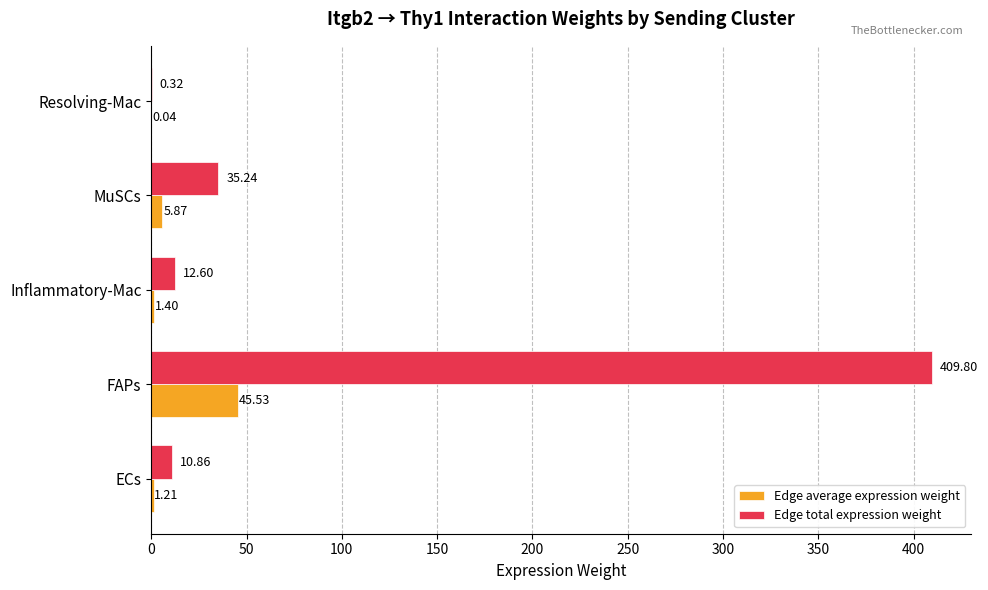

Which series has the largest total across all categories?

Edge total expression weight